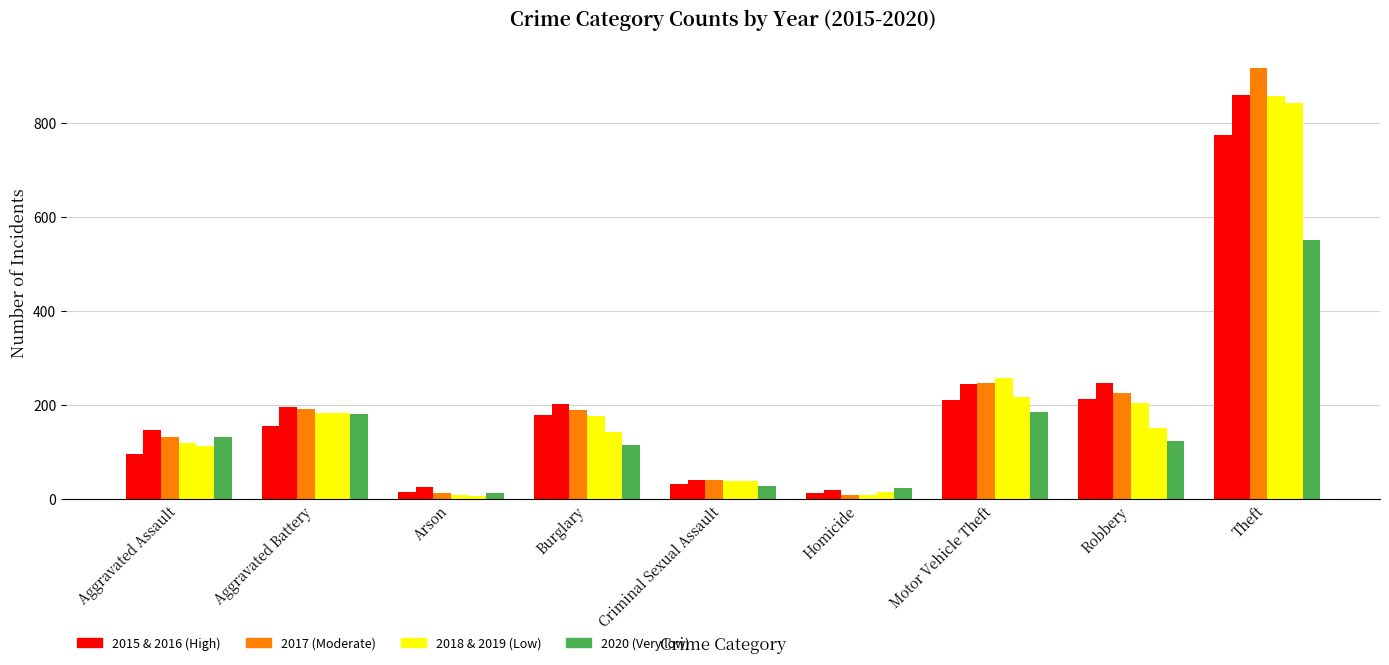

Are the bars grouped side by side (vs. stacked)?

Yes